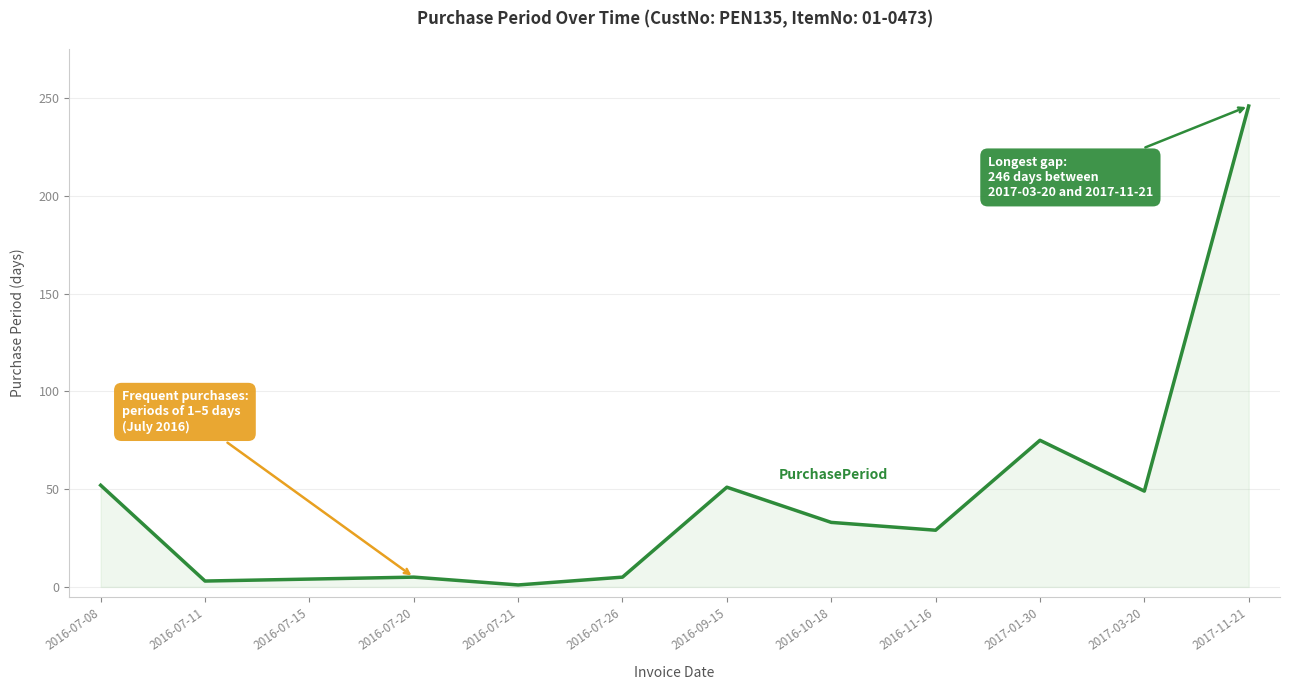

What is the minimum value shown in the chart?

1